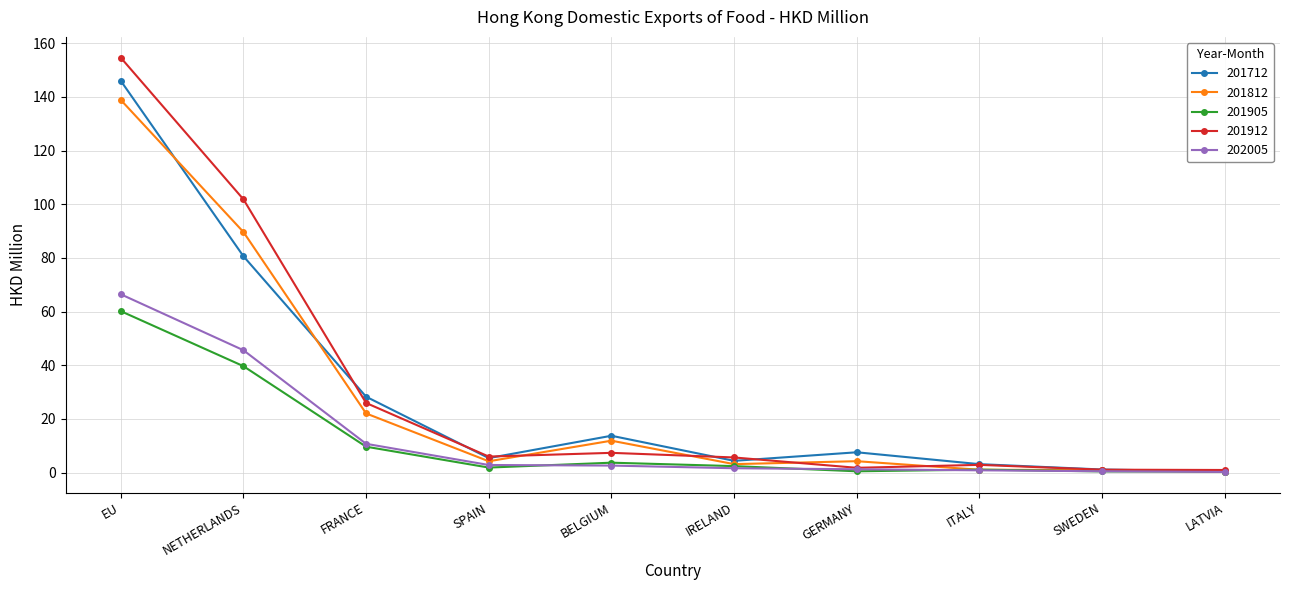

List the series in order of their peak value, highest first.

201912, 201712, 201812, 202005, 201905